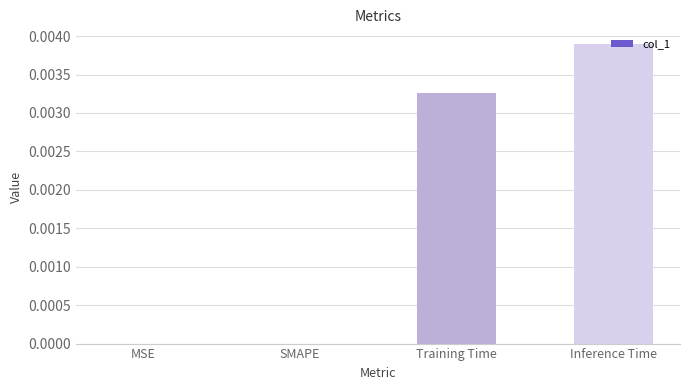

Are the bars horizontal?

No